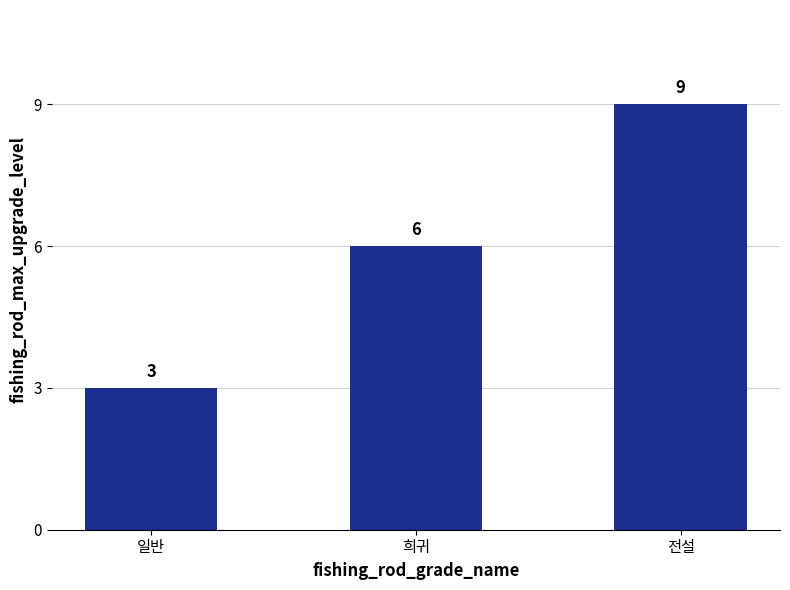

True or false: the data shows 3 at 일반.

True